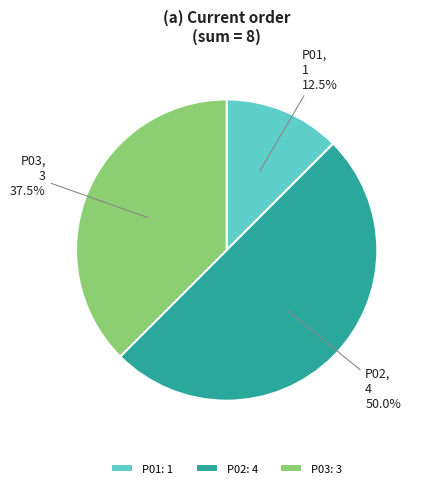

Approximately how many times larger is the value at P02 compared to P01?

4.0